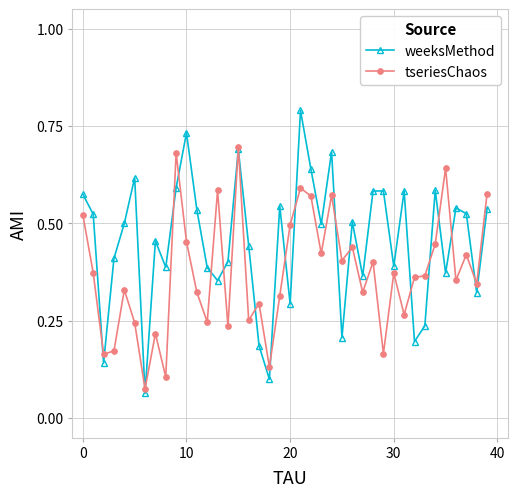

At how many categories does at least one series exceed 0?

40